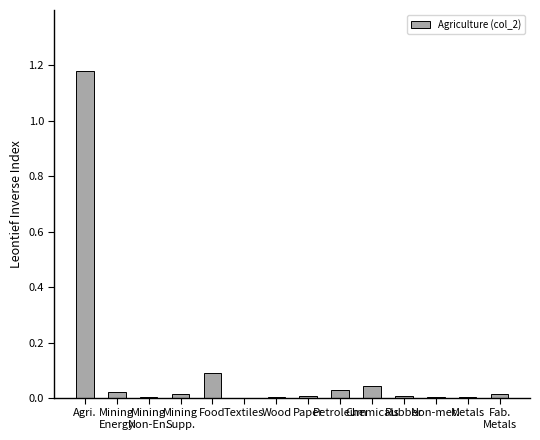

What is the sum of all values?

1.4